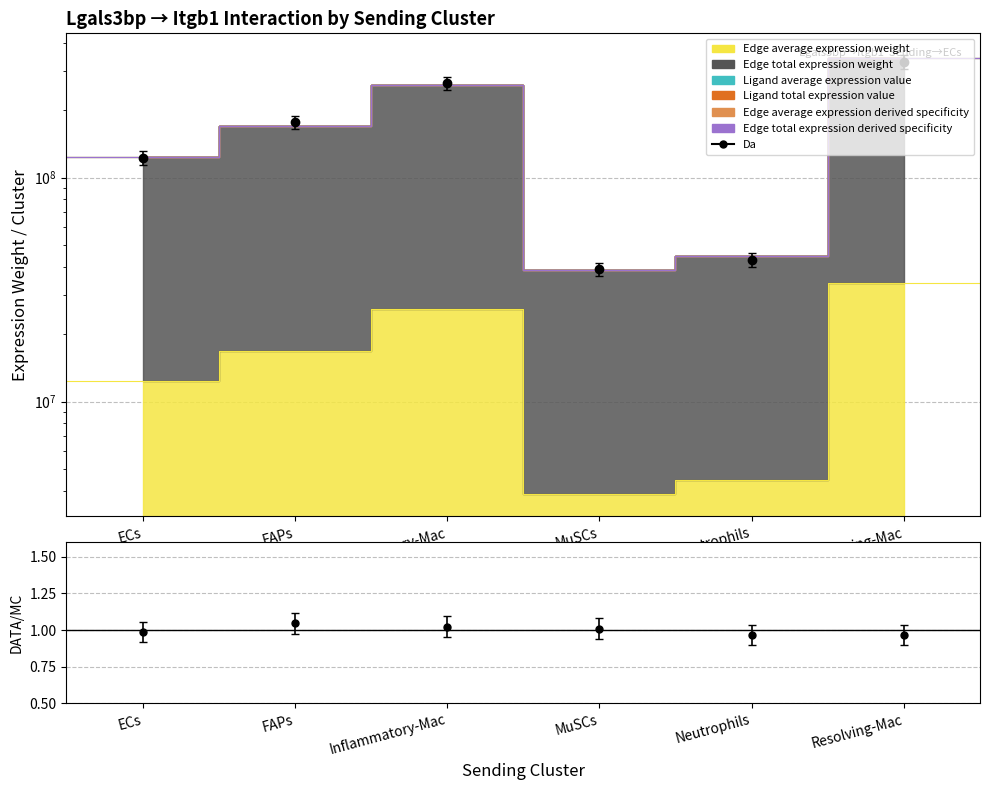

What position from the left is Neutrophils?

5